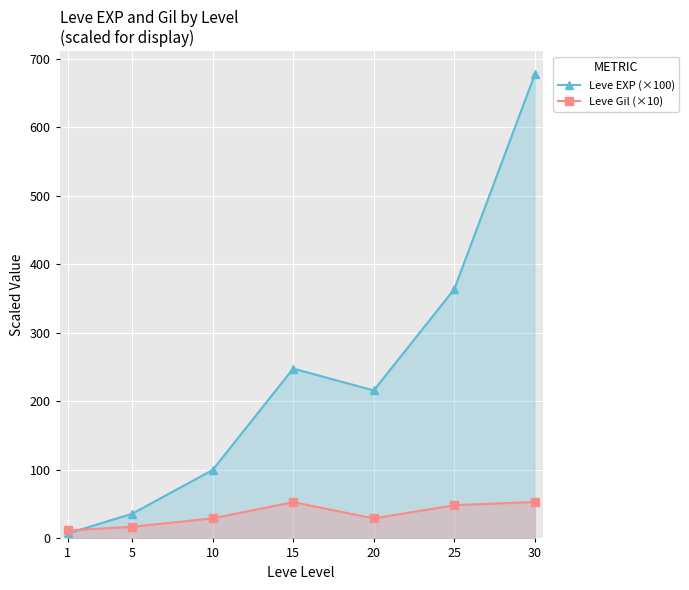

How many data points in Leve EXP (×100) are above 216?

3